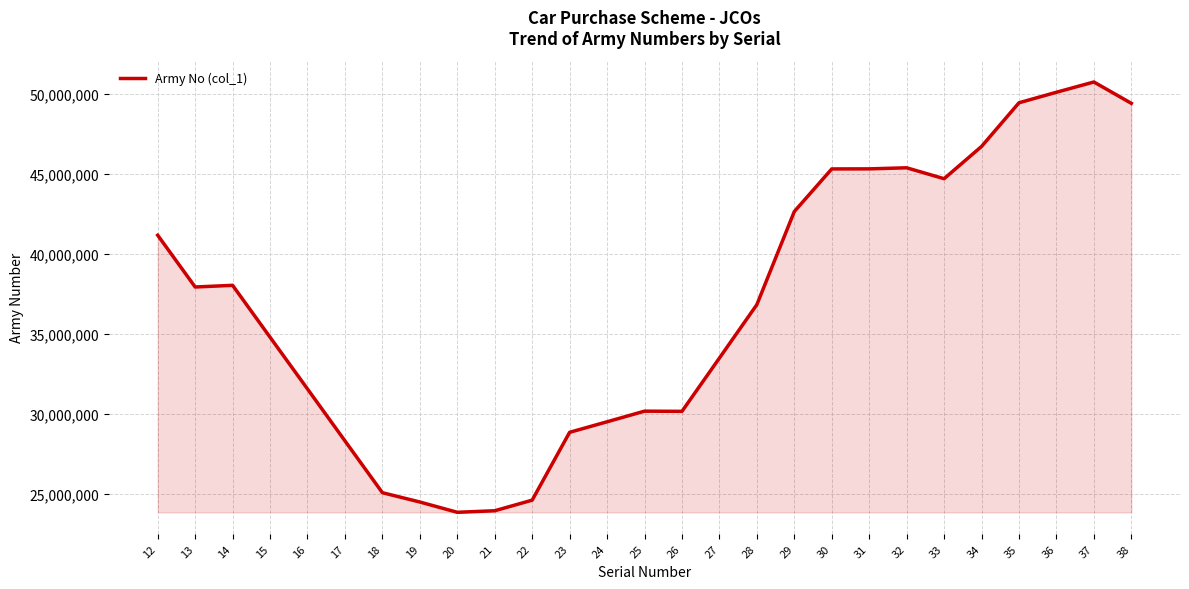

The value at 25 is 30185733. True or false?

True